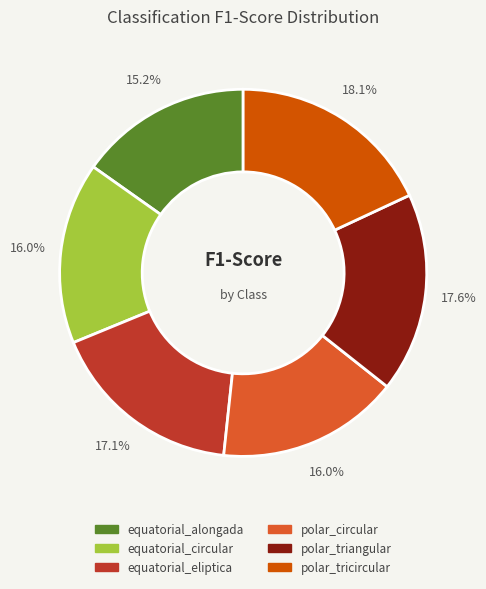

The polar_triangular slice represents 27% of the pie. True or false?

False